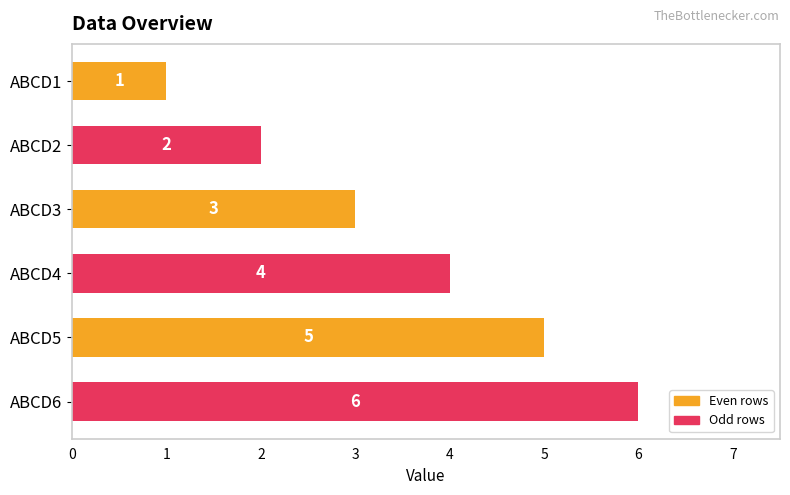

Which category has the highest value across all series?

ABCD6